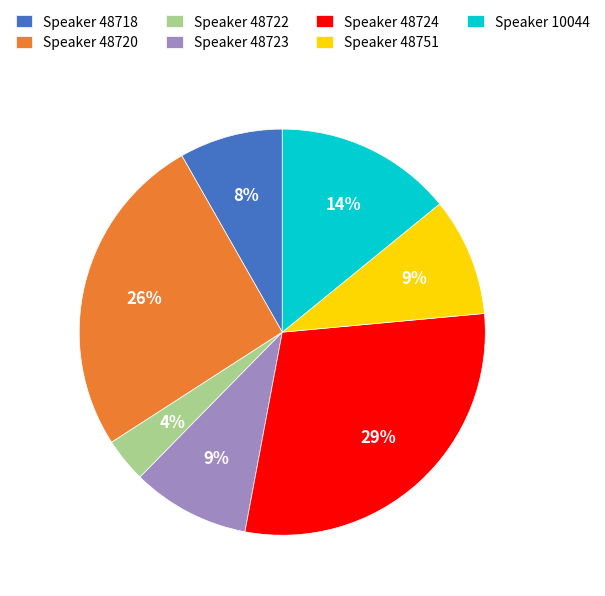

How many segments does this pie chart have?

7